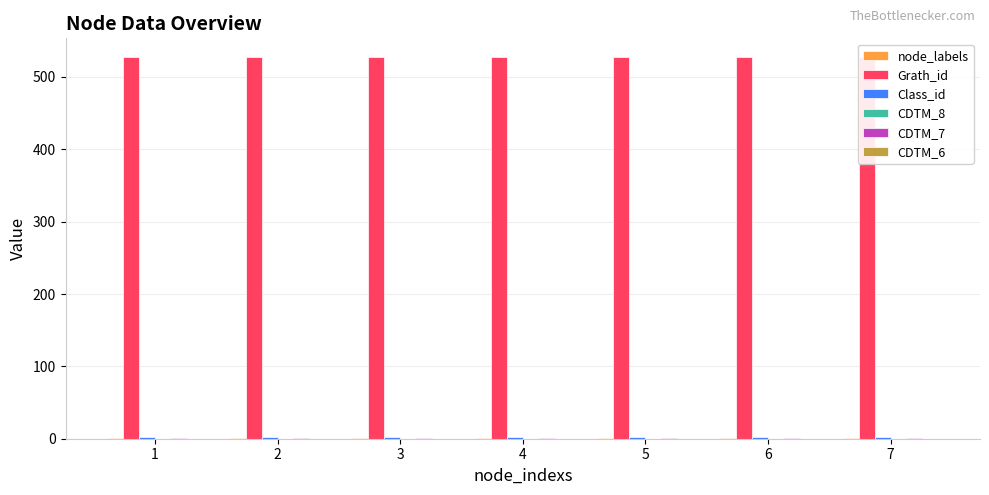

True or false: CDTM_7 has a value of 1 at 3.

False